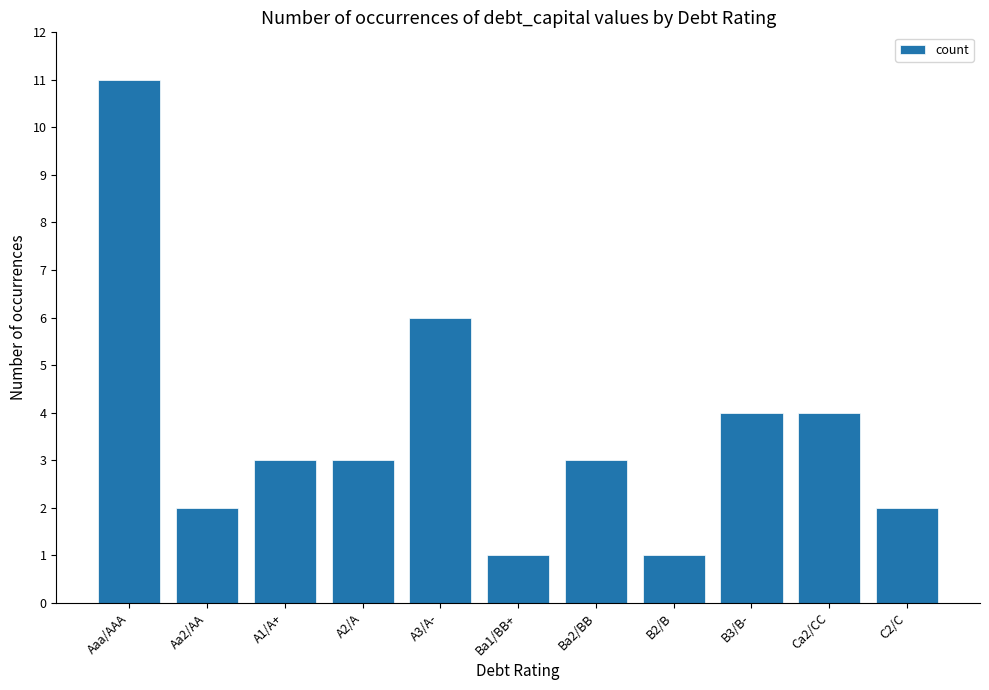

What is the maximum value shown in the chart?

11